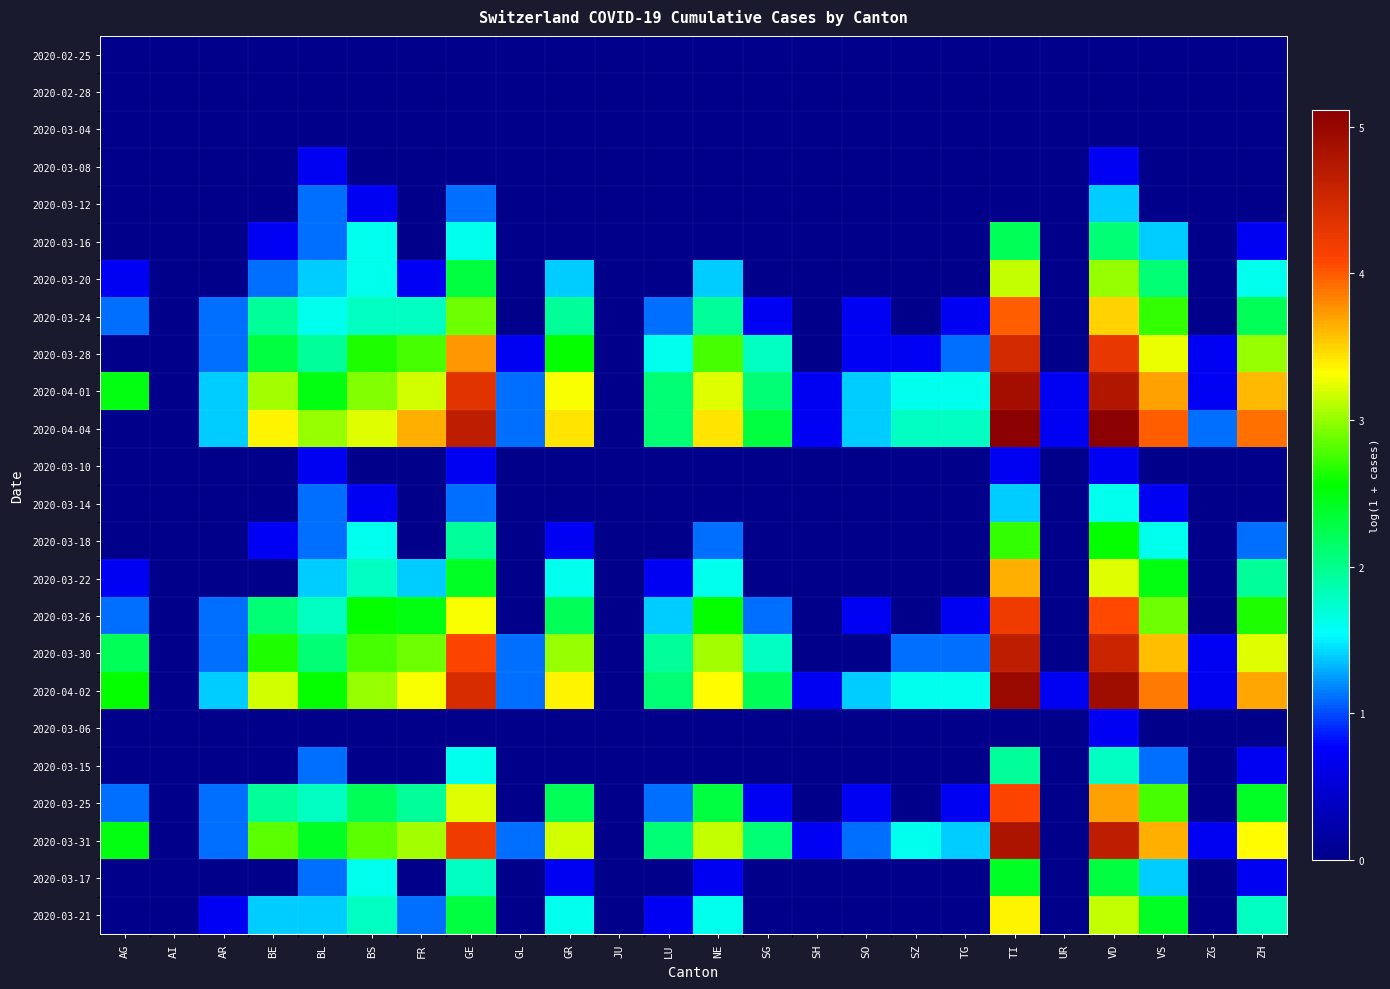

Reading left to right, list all the values displayed in this chart.

2020-02-25: AG=0.0	AI=0.0	AR=0.0	BE=0.0	BL=0.0	BS=0.0	FR=0.0	GE=0.0	GL=0.0	GR=0.0	JU=0.0	LU=0.0	NE=0.0	SG=0.0	SH=0.0	SO=0.0	SZ=0.0	TG=0.0	TI=0.0	UR=0.0	VD=0.0	VS=0.0	ZG=0.0	ZH=0.0
2020-02-28: AG=0.0	AI=0.0	AR=0.0	BE=0.0	BL=0.0	BS=0.0	FR=0.0	GE=0.0	GL=0.0	GR=0.0	JU=0.0	LU=0.0	NE=0.0	SG=0.0	SH=0.0	SO=0.0	SZ=0.0	TG=0.0	TI=0.0	UR=0.0	VD=0.0	VS=0.0	ZG=0.0	ZH=0.0
2020-03-04: AG=0.0	AI=0.0	AR=0.0	BE=0.0	BL=0.0	BS=0.0	FR=0.0	GE=0.0	GL=0.0	GR=0.0	JU=0.0	LU=0.0	NE=0.0	SG=0.0	SH=0.0	SO=0.0	SZ=0.0	TG=0.0	TI=0.0	UR=0.0	VD=0.0	VS=0.0	ZG=0.0	ZH=0.0
2020-03-08: AG=0.0	AI=0.0	AR=0.0	BE=0.0	BL=0.7	BS=0.0	FR=0.0	GE=0.0	GL=0.0	GR=0.0	JU=0.0	LU=0.0	NE=0.0	SG=0.0	SH=0.0	SO=0.0	SZ=0.0	TG=0.0	TI=0.0	UR=0.0	VD=0.7	VS=0.0	ZG=0.0	ZH=0.0
2020-03-12: AG=0.0	AI=0.0	AR=0.0	BE=0.0	BL=1.1	BS=0.7	FR=0.0	GE=1.1	GL=0.0	GR=0.0	JU=0.0	LU=0.0	NE=0.0	SG=0.0	SH=0.0	SO=0.0	SZ=0.0	TG=0.0	TI=0.0	UR=0.0	VD=1.4	VS=0.0	ZG=0.0	ZH=0.0
2020-03-16: AG=0.0	AI=0.0	AR=0.0	BE=0.7	BL=1.1	BS=1.6	FR=0.0	GE=1.6	GL=0.0	GR=0.0	JU=0.0	LU=0.0	NE=0.0	SG=0.0	SH=0.0	SO=0.0	SZ=0.0	TG=0.0	TI=2.2	UR=0.0	VD=2.1	VS=1.4	ZG=0.0	ZH=0.7
2020-03-20: AG=0.7	AI=0.0	AR=0.0	BE=1.1	BL=1.4	BS=1.6	FR=0.7	GE=2.3	GL=0.0	GR=1.4	JU=0.0	LU=0.0	NE=1.4	SG=0.0	SH=0.0	SO=0.0	SZ=0.0	TG=0.0	TI=3.1	UR=0.0	VD=3.0	VS=2.1	ZG=0.0	ZH=1.6
2020-03-24: AG=1.1	AI=0.0	AR=1.1	BE=1.9	BL=1.6	BS=1.8	FR=1.8	GE=2.9	GL=0.0	GR=1.9	JU=0.0	LU=1.1	NE=1.9	SG=0.7	SH=0.0	SO=0.7	SZ=0.0	TG=0.7	TI=4.0	UR=0.0	VD=3.5	VS=2.7	ZG=0.0	ZH=2.2
2020-03-28: AG=0.0	AI=0.0	AR=1.1	BE=2.3	BL=1.9	BS=2.6	FR=2.8	GE=3.7	GL=0.7	GR=2.6	JU=0.0	LU=1.6	NE=2.8	SG=1.8	SH=0.0	SO=0.7	SZ=0.7	TG=1.1	TI=4.5	UR=0.0	VD=4.3	VS=3.3	ZG=0.7	ZH=3.0
2020-04-01: AG=2.5	AI=0.0	AR=1.4	BE=3.0	BL=2.5	BS=2.9	FR=3.2	GE=4.3	GL=1.1	GR=3.3	JU=0.0	LU=2.1	NE=3.2	SG=2.1	SH=0.7	SO=1.4	SZ=1.6	TG=1.6	TI=4.9	UR=0.7	VD=4.8	VS=3.7	ZG=0.7	ZH=3.6
2020-04-04: AG=0.0	AI=0.0	AR=1.4	BE=3.4	BL=3.0	BS=3.2	FR=3.6	GE=4.7	GL=1.1	GR=3.4	JU=0.0	LU=2.1	NE=3.4	SG=2.3	SH=0.7	SO=1.4	SZ=1.8	TG=1.8	TI=5.1	UR=0.7	VD=5.1	VS=4.0	ZG=1.1	ZH=3.9
2020-03-10: AG=0.0	AI=0.0	AR=0.0	BE=0.0	BL=0.7	BS=0.0	FR=0.0	GE=0.7	GL=0.0	GR=0.0	JU=0.0	LU=0.0	NE=0.0	SG=0.0	SH=0.0	SO=0.0	SZ=0.0	TG=0.0	TI=0.7	UR=0.0	VD=0.7	VS=0.0	ZG=0.0	ZH=0.0
2020-03-14: AG=0.0	AI=0.0	AR=0.0	BE=0.0	BL=1.1	BS=0.7	FR=0.0	GE=1.1	GL=0.0	GR=0.0	JU=0.0	LU=0.0	NE=0.0	SG=0.0	SH=0.0	SO=0.0	SZ=0.0	TG=0.0	TI=1.4	UR=0.0	VD=1.6	VS=0.7	ZG=0.0	ZH=0.0
2020-03-18: AG=0.0	AI=0.0	AR=0.0	BE=0.7	BL=1.1	BS=1.6	FR=0.0	GE=1.9	GL=0.0	GR=0.7	JU=0.0	LU=0.0	NE=1.1	SG=0.0	SH=0.0	SO=0.0	SZ=0.0	TG=0.0	TI=2.7	UR=0.0	VD=2.6	VS=1.6	ZG=0.0	ZH=1.1
2020-03-22: AG=0.7	AI=0.0	AR=0.0	BE=0.0	BL=1.4	BS=1.8	FR=1.4	GE=2.4	GL=0.0	GR=1.6	JU=0.0	LU=0.7	NE=1.6	SG=0.0	SH=0.0	SO=0.0	SZ=0.0	TG=0.0	TI=3.6	UR=0.0	VD=3.2	VS=2.5	ZG=0.0	ZH=1.9
2020-03-26: AG=1.1	AI=0.0	AR=1.1	BE=2.1	BL=1.8	BS=2.6	FR=2.5	GE=3.3	GL=0.0	GR=2.2	JU=0.0	LU=1.4	NE=2.6	SG=1.1	SH=0.0	SO=0.7	SZ=0.0	TG=0.7	TI=4.2	UR=0.0	VD=4.1	VS=2.9	ZG=0.0	ZH=2.6
2020-03-30: AG=2.2	AI=0.0	AR=1.1	BE=2.6	BL=2.1	BS=2.8	FR=2.9	GE=4.1	GL=1.1	GR=3.0	JU=0.0	LU=1.9	NE=3.0	SG=1.8	SH=0.0	SO=0.0	SZ=1.1	TG=1.1	TI=4.7	UR=0.0	VD=4.5	VS=3.6	ZG=0.7	ZH=3.2
2020-04-02: AG=2.6	AI=0.0	AR=1.4	BE=3.2	BL=2.6	BS=3.0	FR=3.3	GE=4.4	GL=1.1	GR=3.4	JU=0.0	LU=2.1	NE=3.3	SG=2.2	SH=0.7	SO=1.4	SZ=1.6	TG=1.6	TI=5.0	UR=0.7	VD=4.9	VS=3.9	ZG=0.7	ZH=3.7
2020-03-06: AG=0.0	AI=0.0	AR=0.0	BE=0.0	BL=0.0	BS=0.0	FR=0.0	GE=0.0	GL=0.0	GR=0.0	JU=0.0	LU=0.0	NE=0.0	SG=0.0	SH=0.0	SO=0.0	SZ=0.0	TG=0.0	TI=0.0	UR=0.0	VD=0.7	VS=0.0	ZG=0.0	ZH=0.0
2020-03-15: AG=0.0	AI=0.0	AR=0.0	BE=0.0	BL=1.1	BS=0.0	FR=0.0	GE=1.6	GL=0.0	GR=0.0	JU=0.0	LU=0.0	NE=0.0	SG=0.0	SH=0.0	SO=0.0	SZ=0.0	TG=0.0	TI=1.9	UR=0.0	VD=1.8	VS=1.1	ZG=0.0	ZH=0.7
2020-03-25: AG=1.1	AI=0.0	AR=1.1	BE=1.9	BL=1.8	BS=2.2	FR=1.9	GE=3.2	GL=0.0	GR=2.2	JU=0.0	LU=1.1	NE=2.3	SG=0.7	SH=0.0	SO=0.7	SZ=0.0	TG=0.7	TI=4.1	UR=0.0	VD=3.7	VS=2.8	ZG=0.0	ZH=2.4
2020-03-31: AG=2.5	AI=0.0	AR=1.1	BE=2.8	BL=2.4	BS=2.8	FR=3.0	GE=4.2	GL=1.1	GR=3.2	JU=0.0	LU=2.1	NE=3.1	SG=2.1	SH=0.7	SO=1.1	SZ=1.6	TG=1.4	TI=4.8	UR=0.0	VD=4.7	VS=3.6	ZG=0.7	ZH=3.3
2020-03-17: AG=0.0	AI=0.0	AR=0.0	BE=0.0	BL=1.1	BS=1.6	FR=0.0	GE=1.8	GL=0.0	GR=0.7	JU=0.0	LU=0.0	NE=0.7	SG=0.0	SH=0.0	SO=0.0	SZ=0.0	TG=0.0	TI=2.4	UR=0.0	VD=2.3	VS=1.4	ZG=0.0	ZH=0.7
2020-03-21: AG=0.0	AI=0.0	AR=0.7	BE=1.4	BL=1.4	BS=1.8	FR=1.1	GE=2.3	GL=0.0	GR=1.6	JU=0.0	LU=0.7	NE=1.6	SG=0.0	SH=0.0	SO=0.0	SZ=0.0	TG=0.0	TI=3.4	UR=0.0	VD=3.1	VS=2.4	ZG=0.0	ZH=1.8